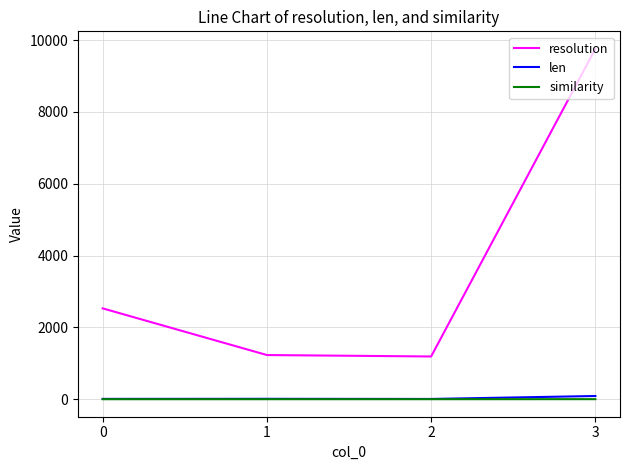

True or false: resolution and len cross at least once.

False